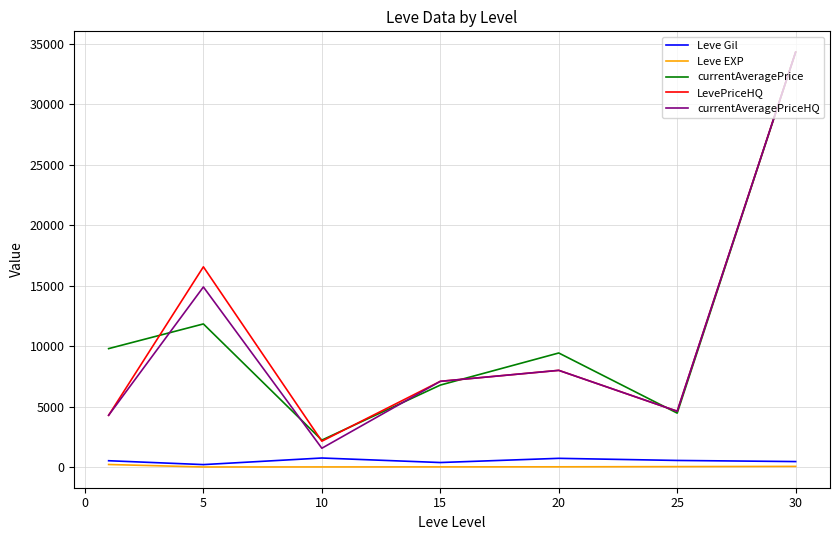

Which series has the widest spread of values?

currentAveragePriceHQ